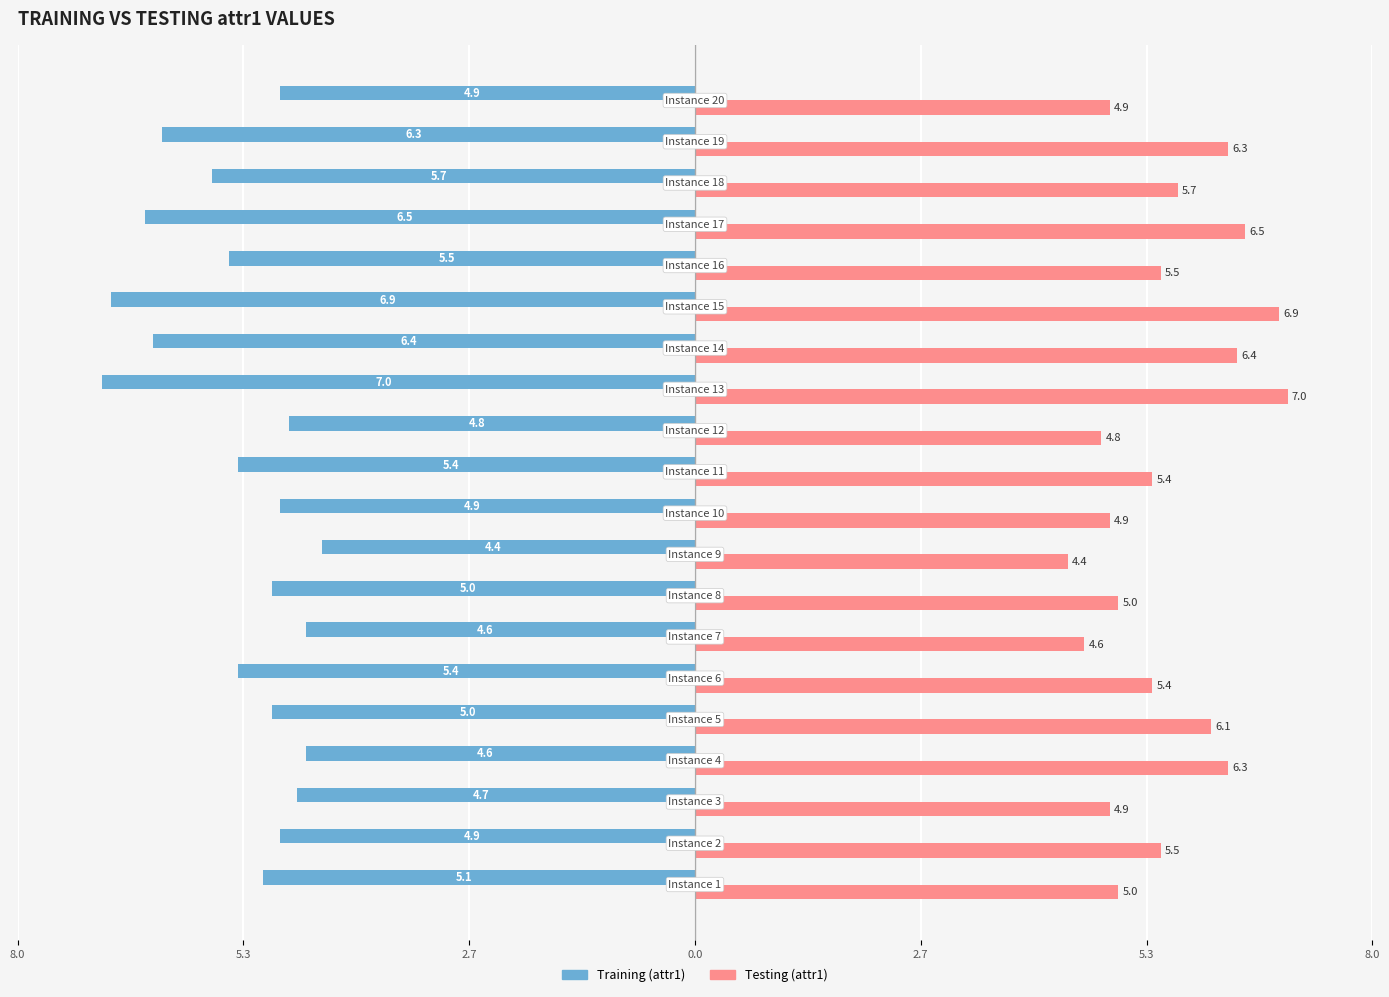

What are all the series names shown in the legend?

Training (attr1), Testing (attr1)